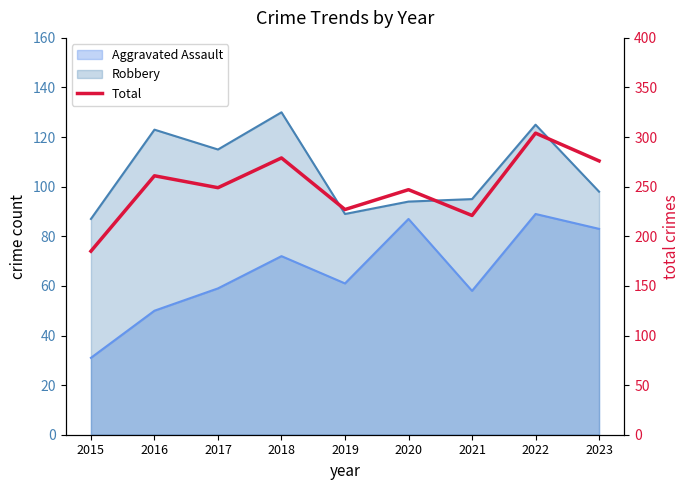

How many data points are above 249?

4